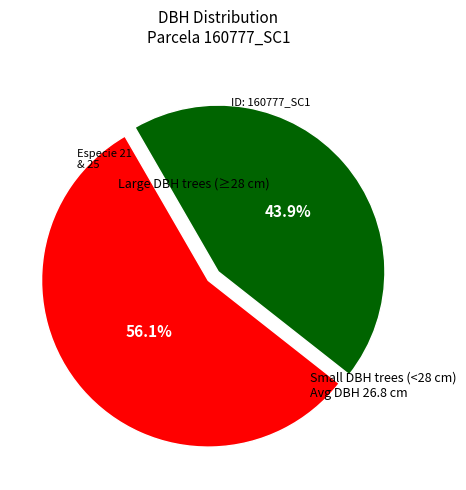

Is there any slice that represents more than half of the pie?

Yes